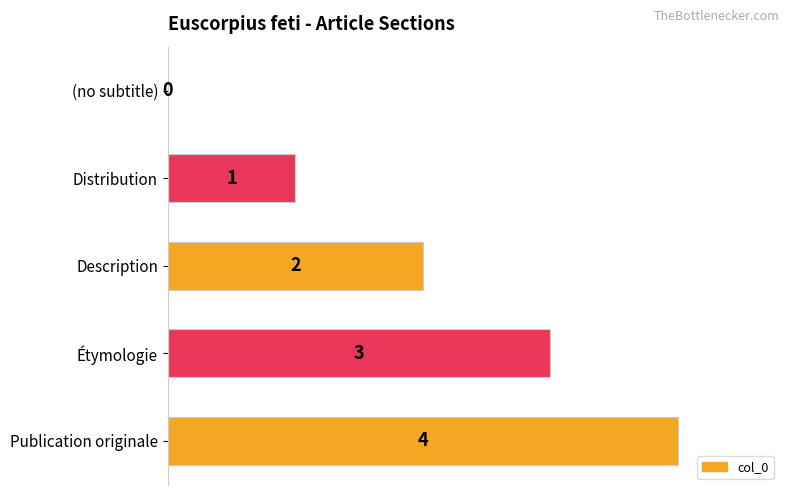

The value at Description is 3. True or false?

False